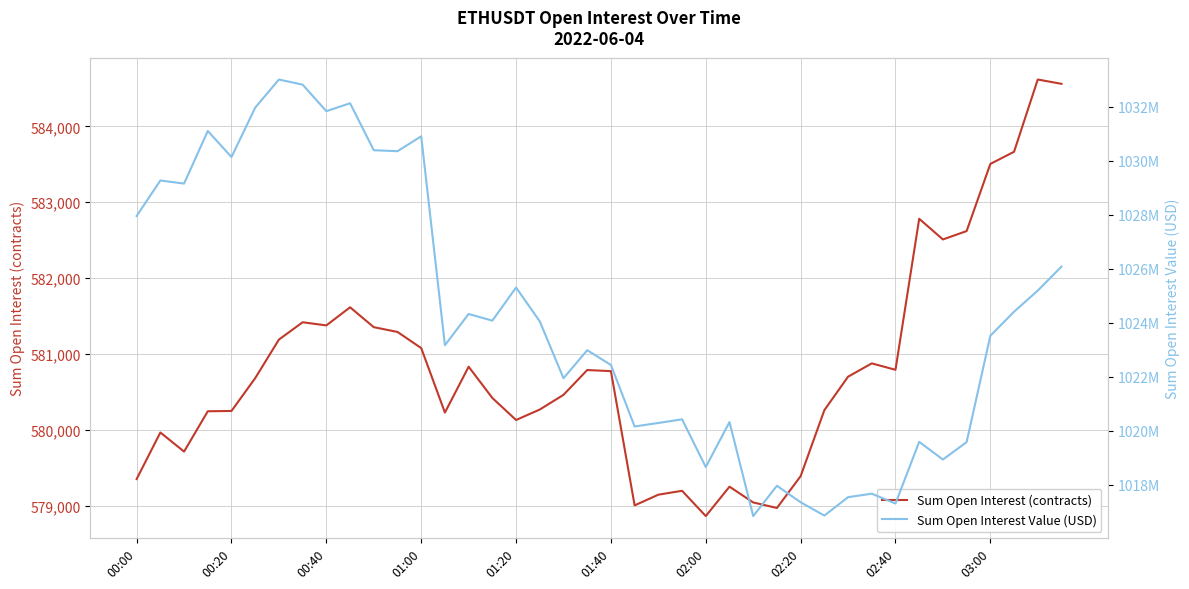

What is the maximum value for Sum Open Interest (contracts)?

584616.1